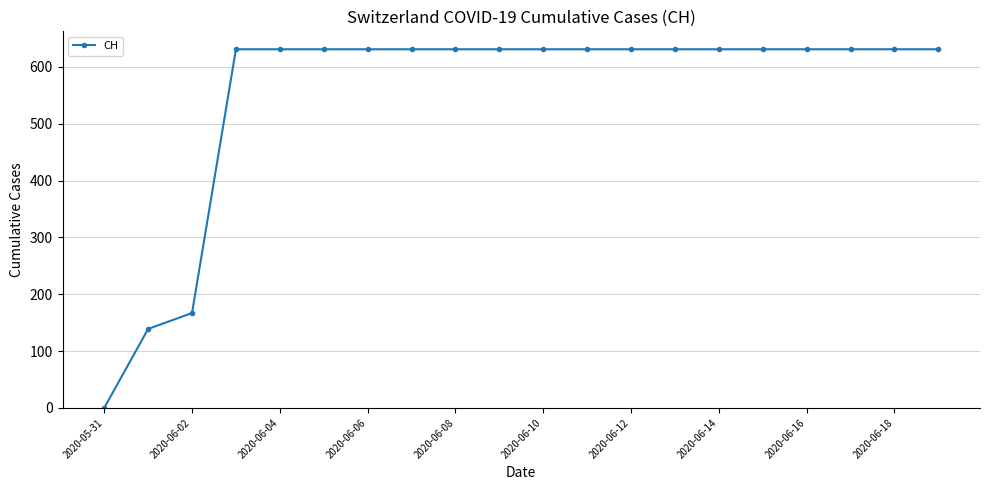

What is the difference between the second highest and second lowest values?

492